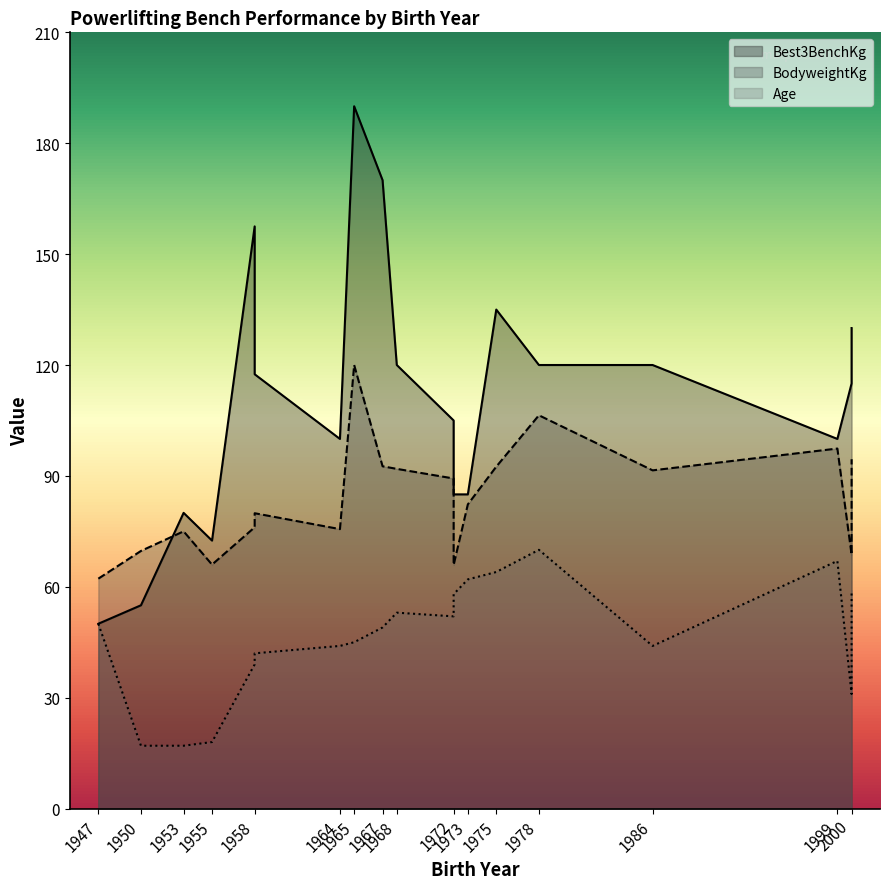

Where is Best3BenchKg nearest to the value 120?

1968